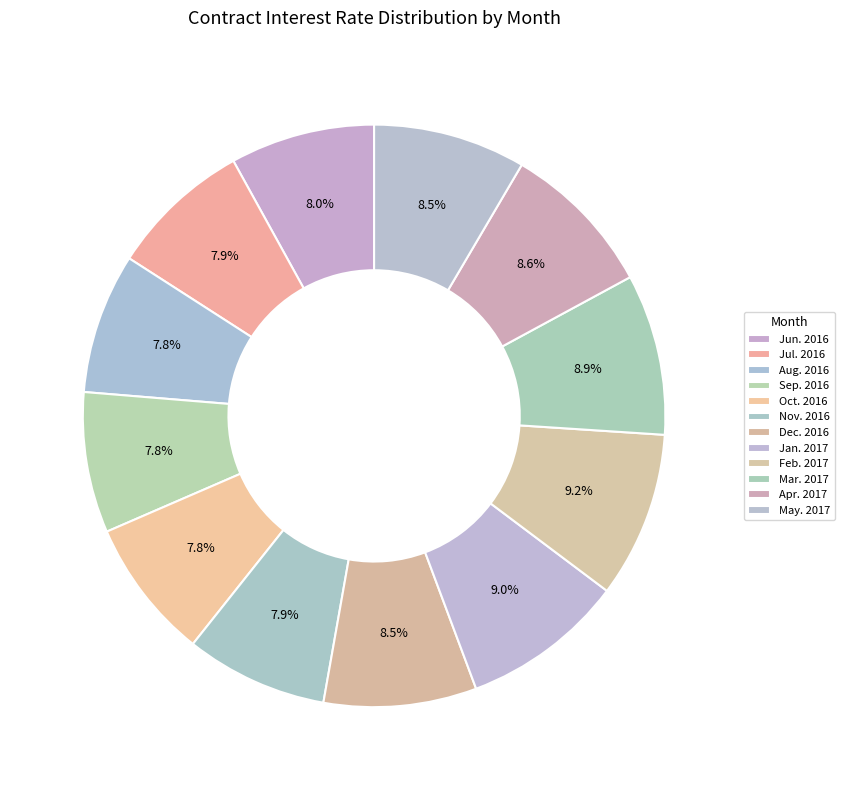

What percentage is the Dec. 2016 slice, to the nearest percent?

8%